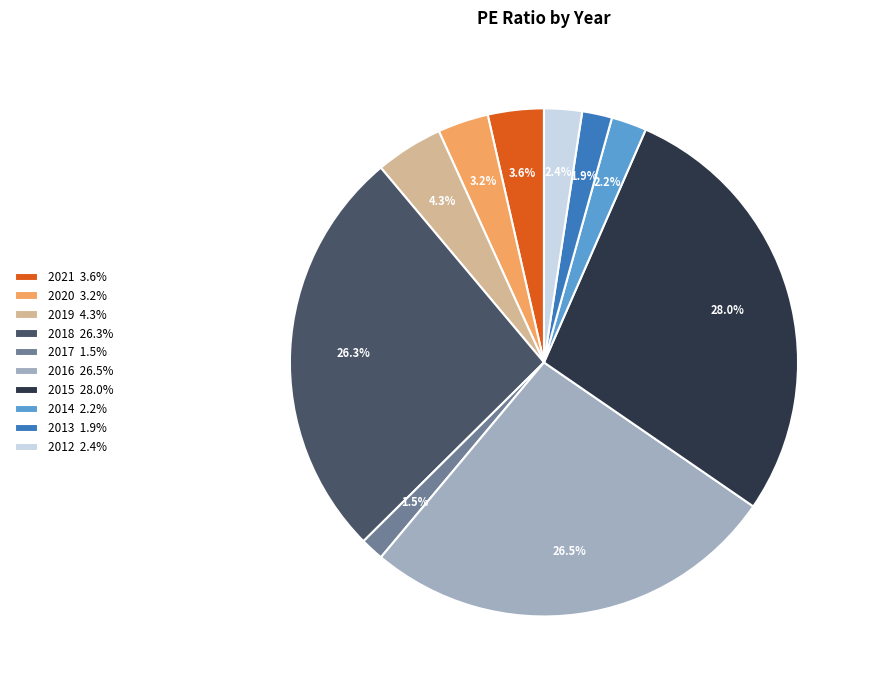

Approximately how many times larger is the value at 2015 compared to 2018?

1.1